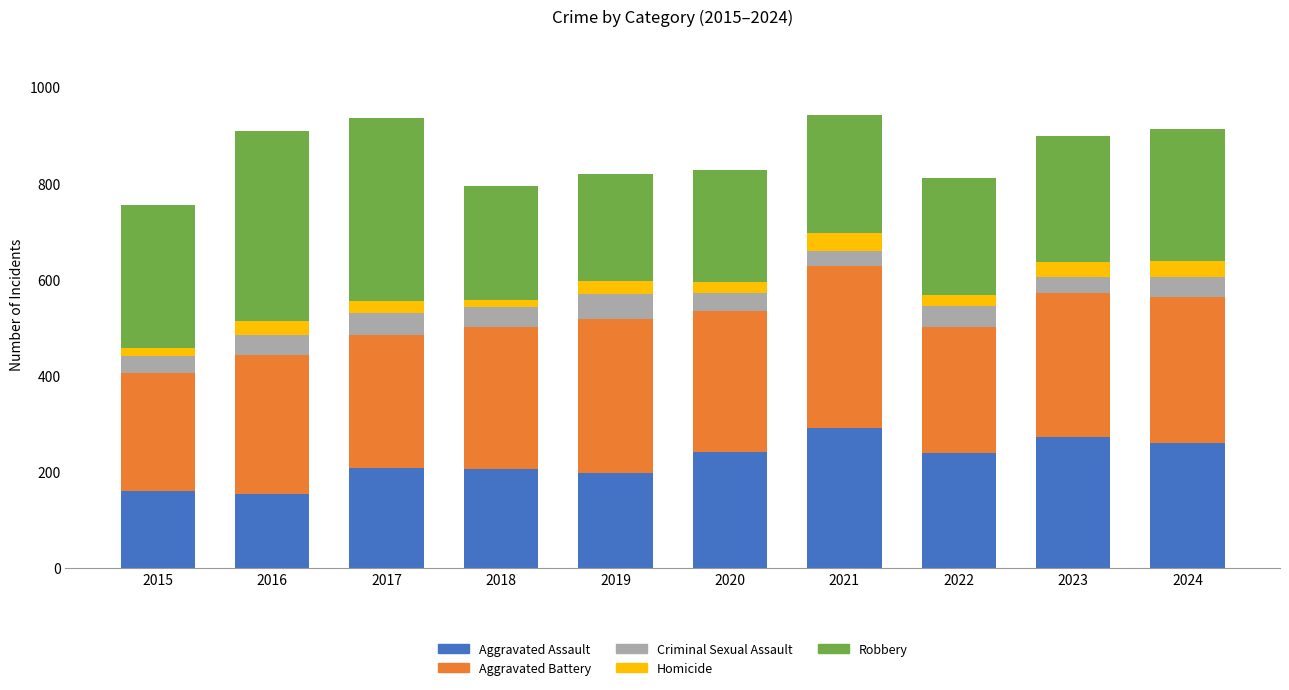

Count the number of categories in the chart.

10